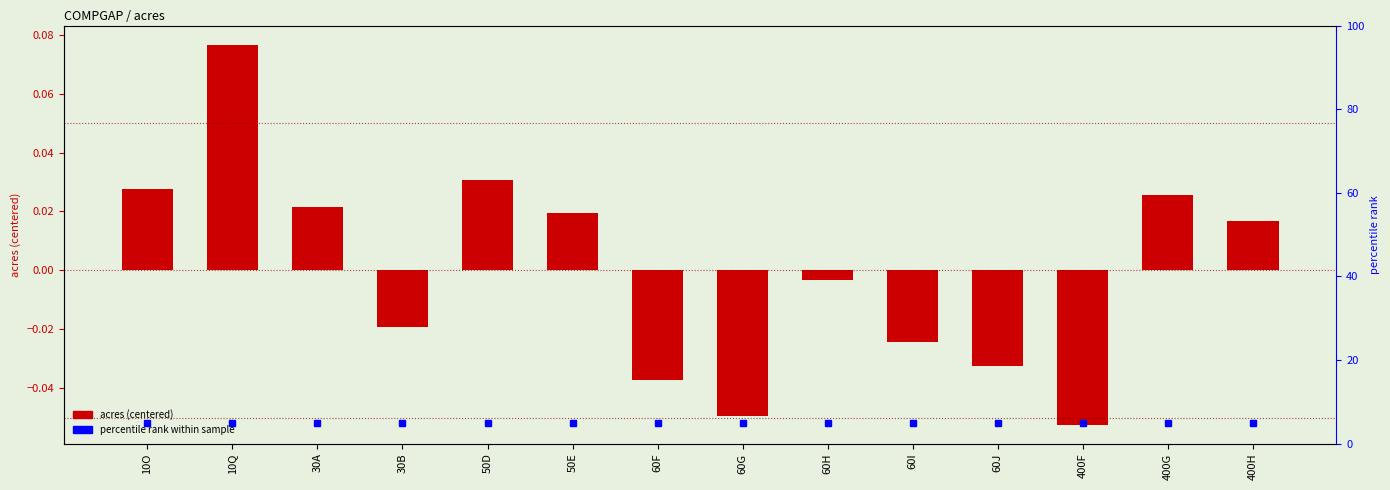

Between 50E and 400F, which is larger?

50E